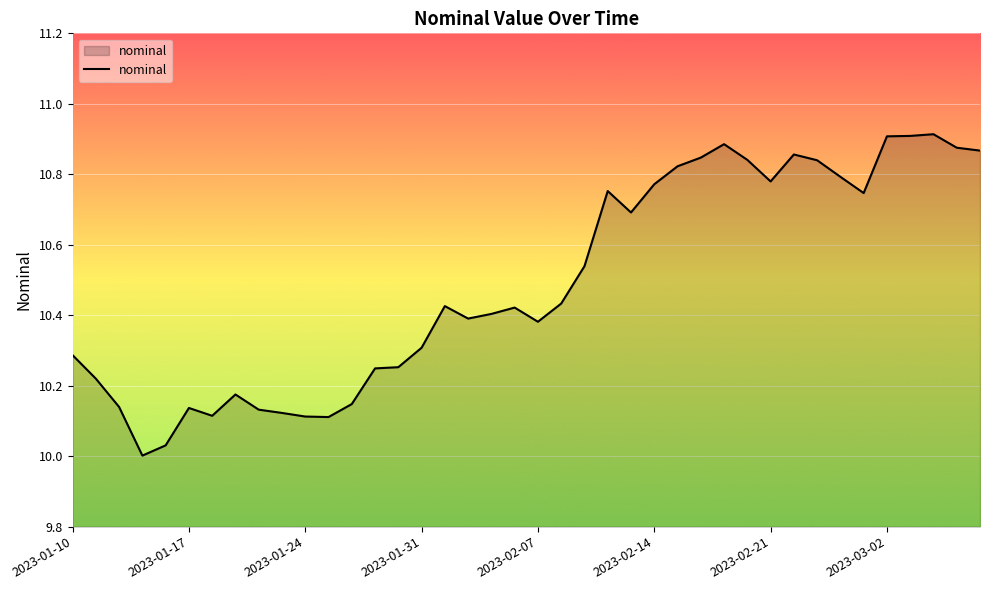

True or false: the data has more than 2 interior local peaks.

True